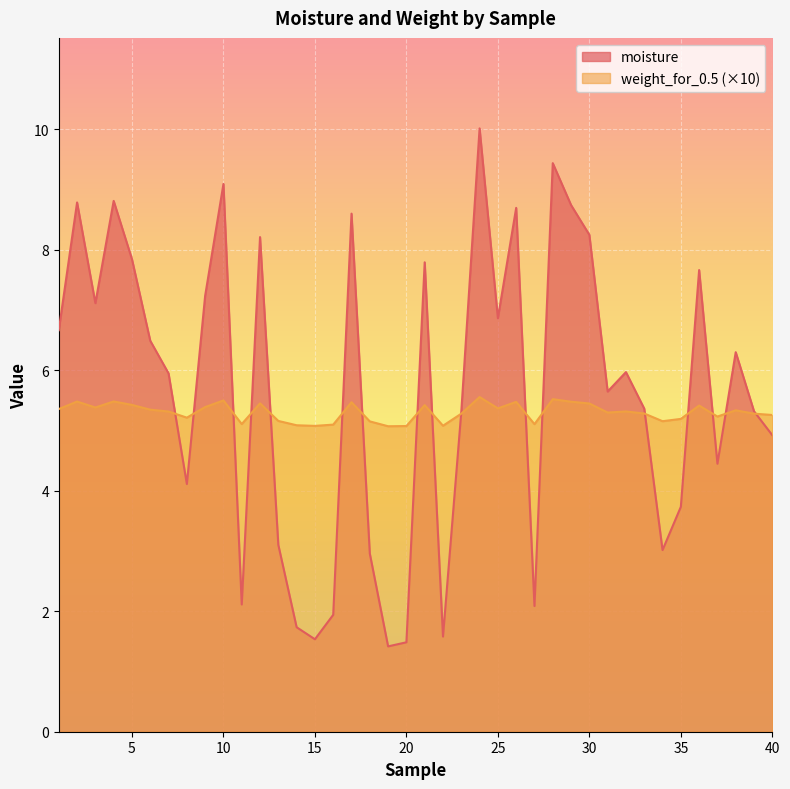

What are all the series names shown in the legend?

moisture, weight_for_0.5 (×10)